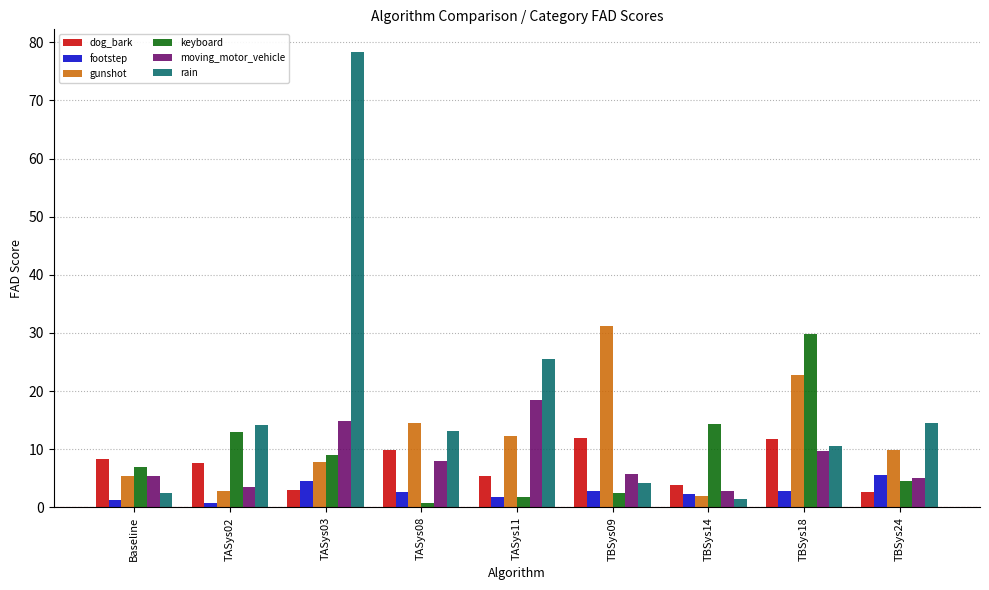

What is the label of the 1st bar from the left?

Baseline